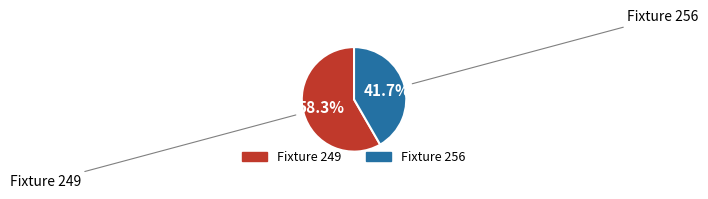

What is the total percentage of Fixture 249 and Fixture 256?

100.0%